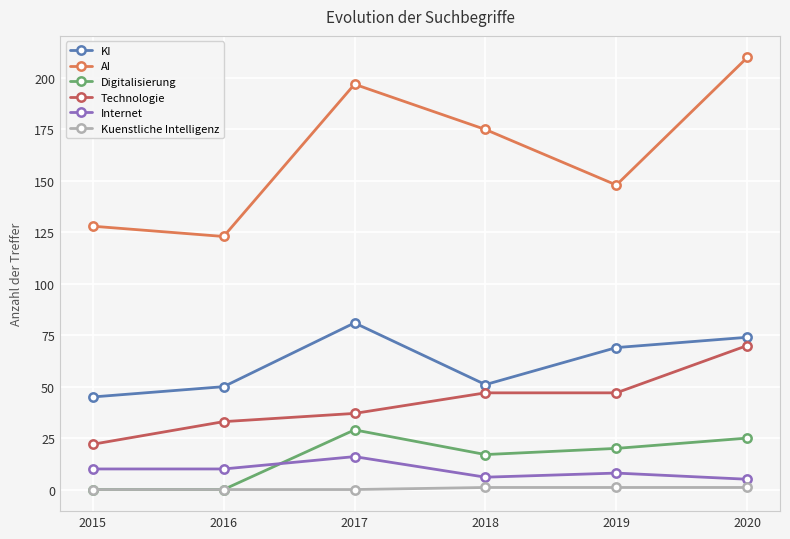

How many lines are shown in the chart?

6